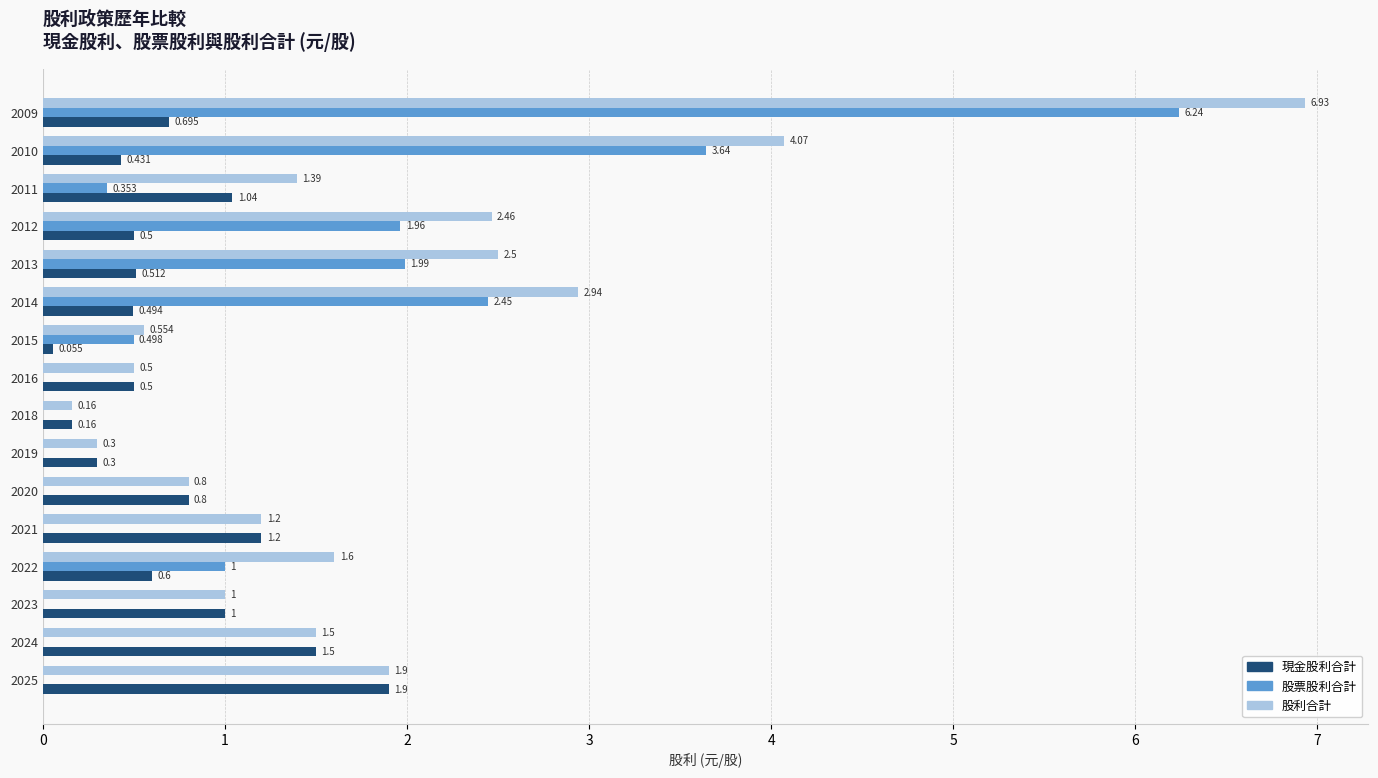

Between 2012 and 2009, which series saw the biggest shift?

股利合計